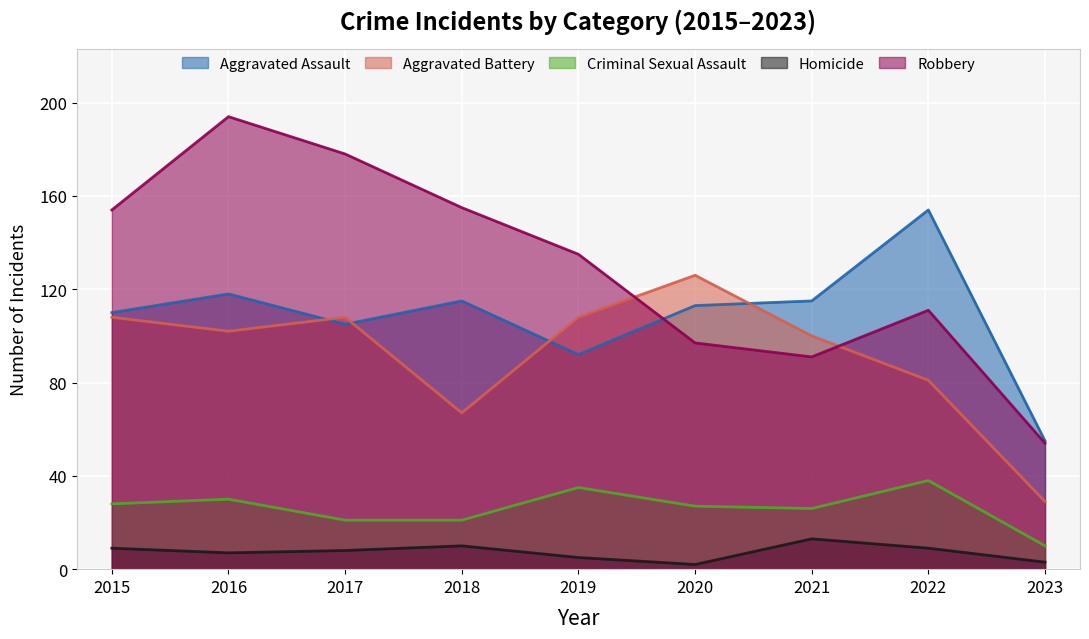

At which category is the sum across all series the highest?

2016